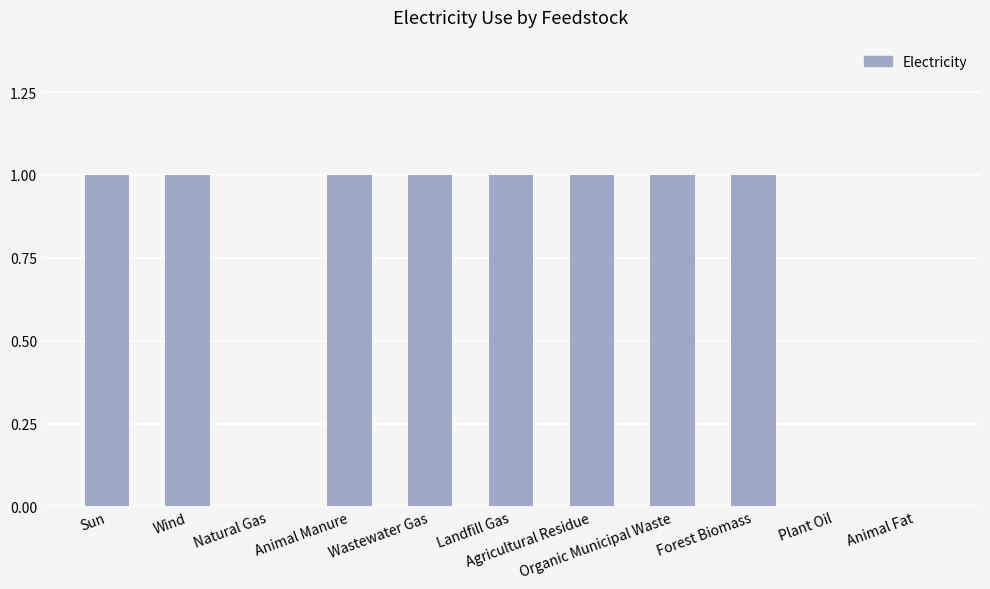

Reading left to right, extract all data points from this chart.

Sun=1	Wind=1	Natural Gas=0	Animal Manure=1	Wastewater Gas=1	Landfill Gas=1	Agricultural Residue=1	Organic Municipal Waste=1	Forest Biomass=1	Plant Oil=0	Animal Fat=0